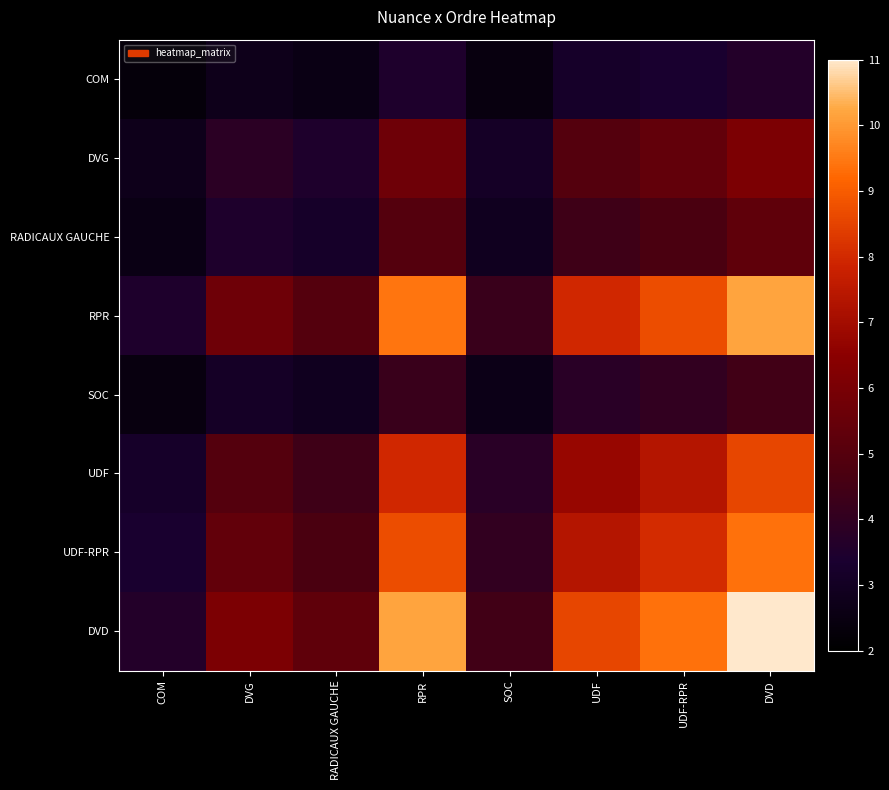

Count the number of categories in the chart.

8